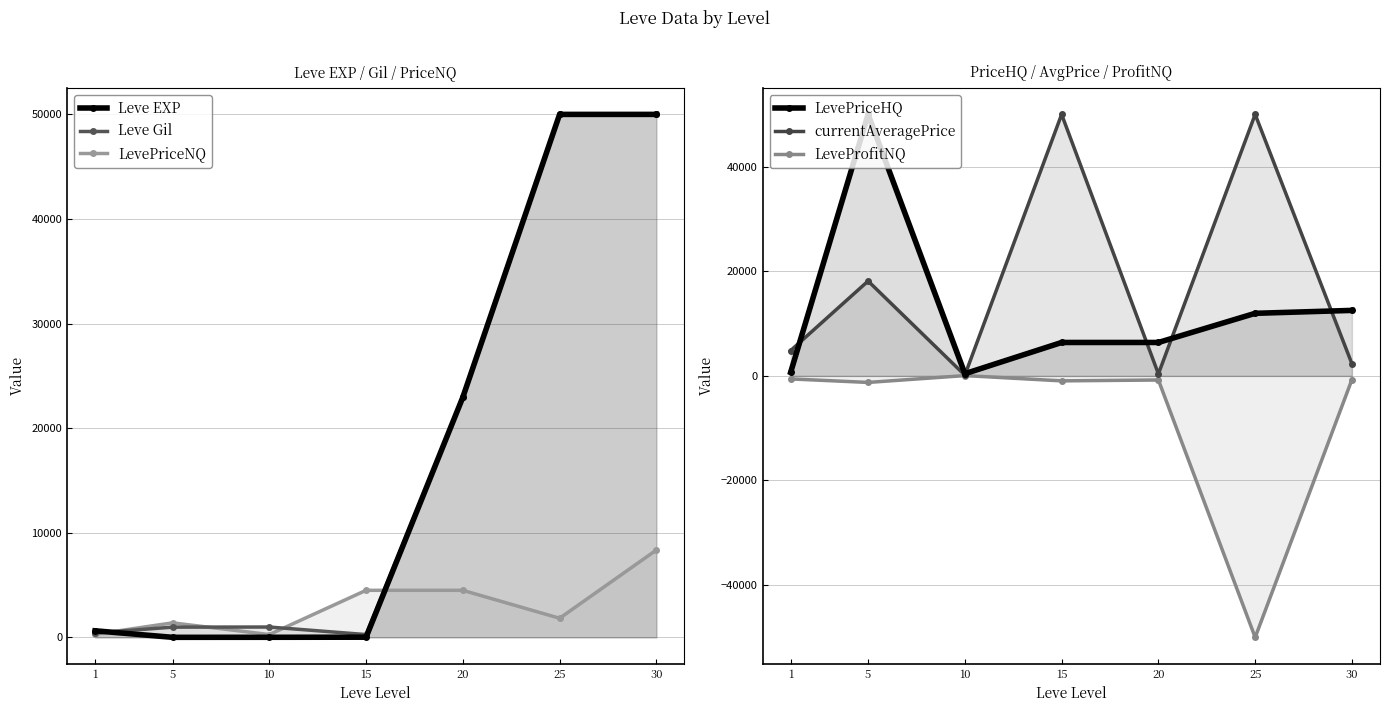

Between which two adjacent categories do currentAveragePrice and Leve EXP first intersect?

15 and 20